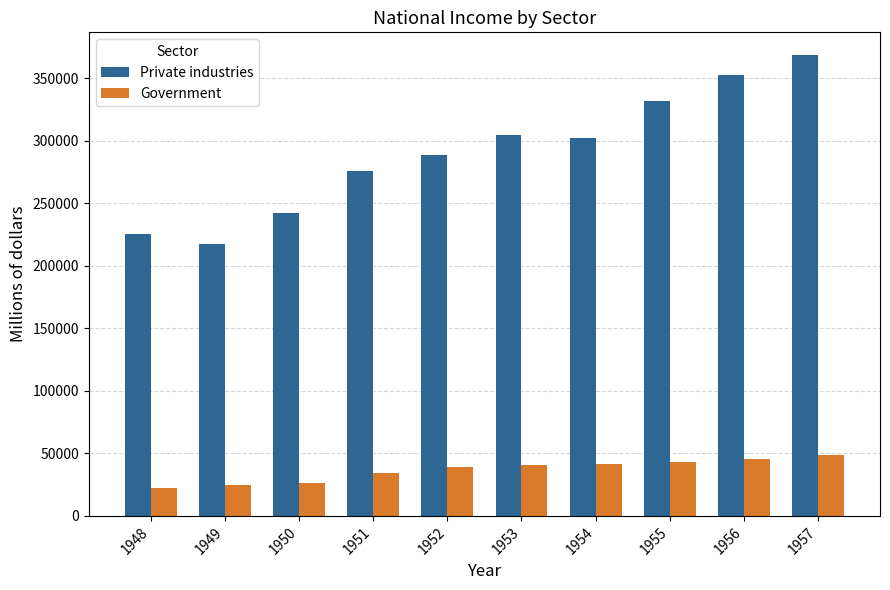

What is the greatest value displayed?

368404